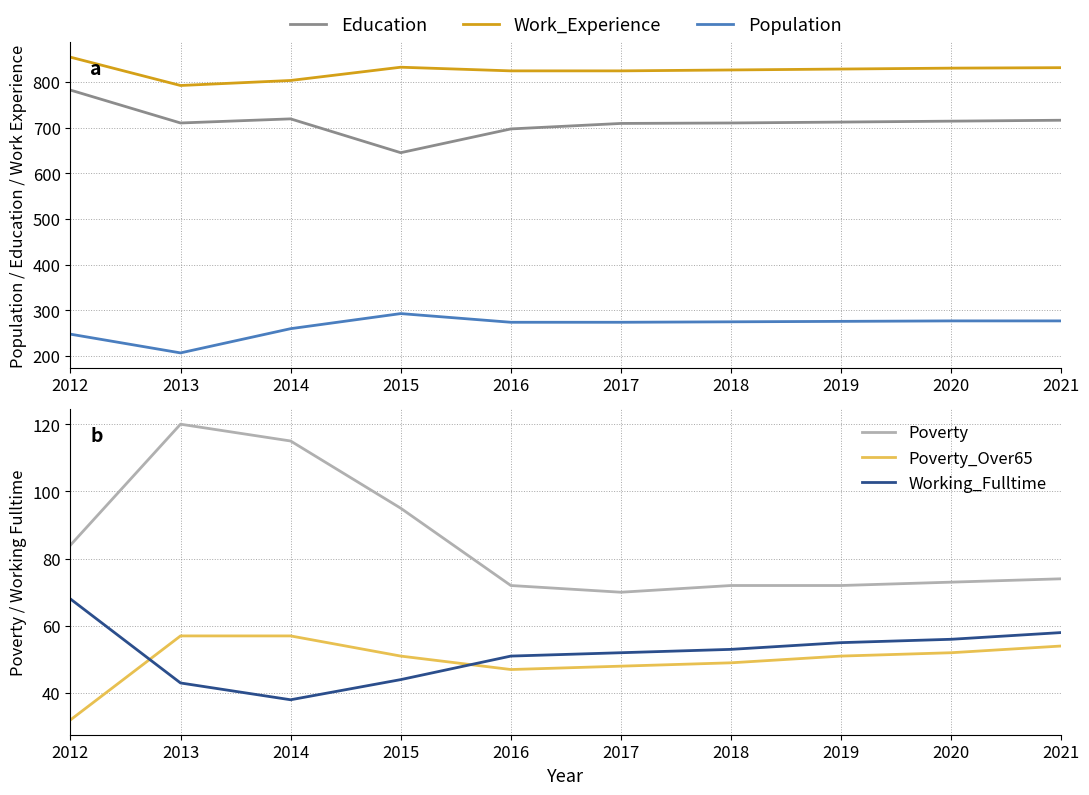

Rank the series at 2013 from highest to lowest value.

Work_Experience, Education, Population, Poverty, Poverty_Over65, Working_Fulltime